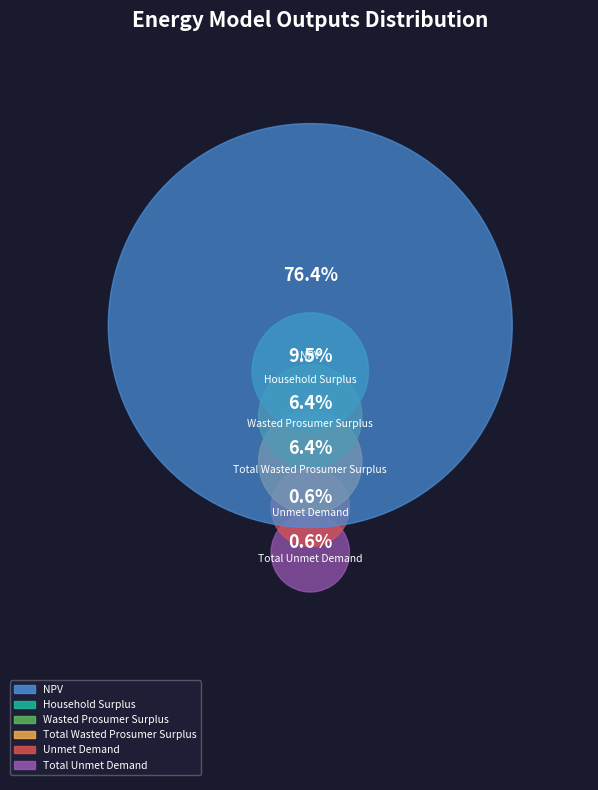

The NPV slice represents 63% of the pie. True or false?

False